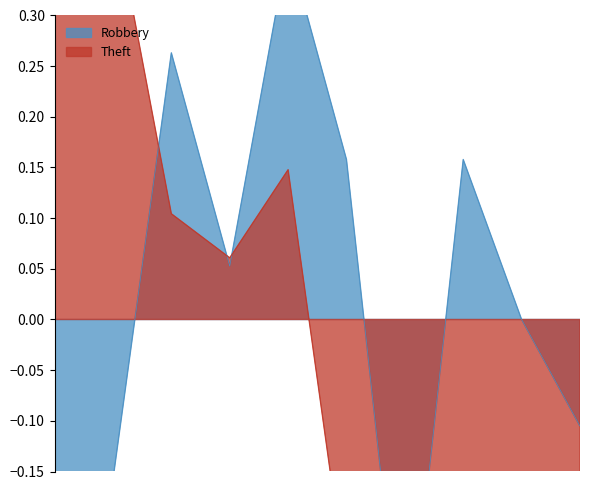

Does the chart have visible grid lines?

No